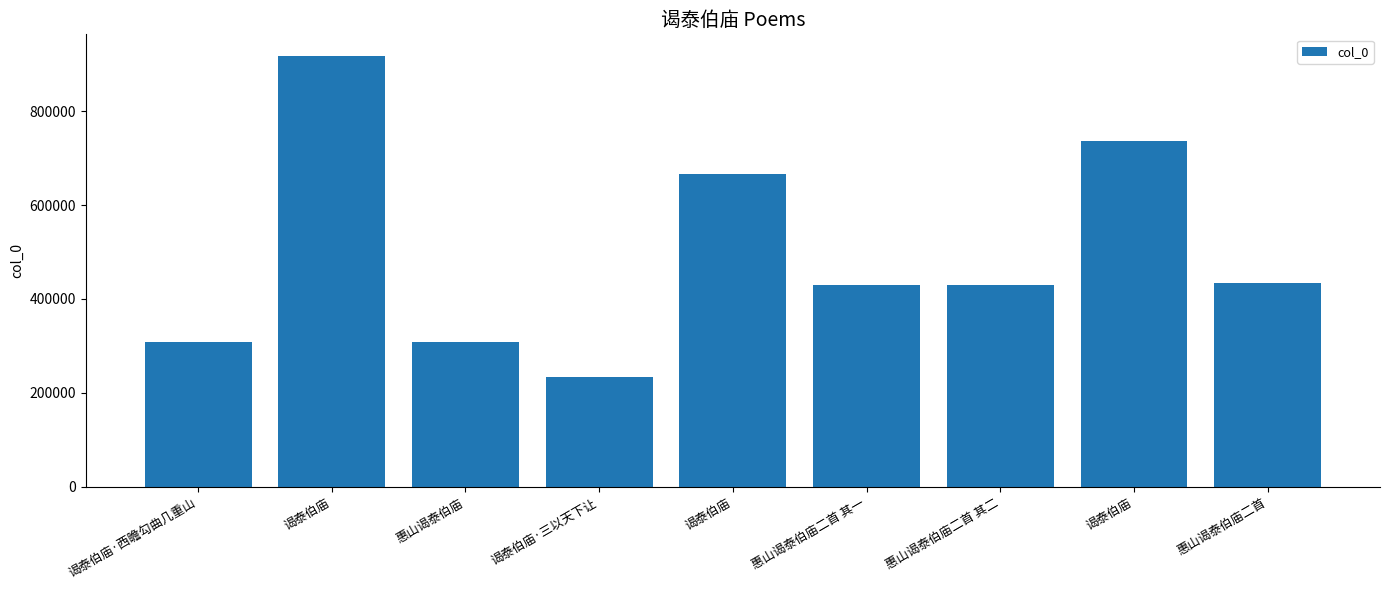

The chart shows a value of 430595 at 惠山谒泰伯庙二首 其二. True or false?

True